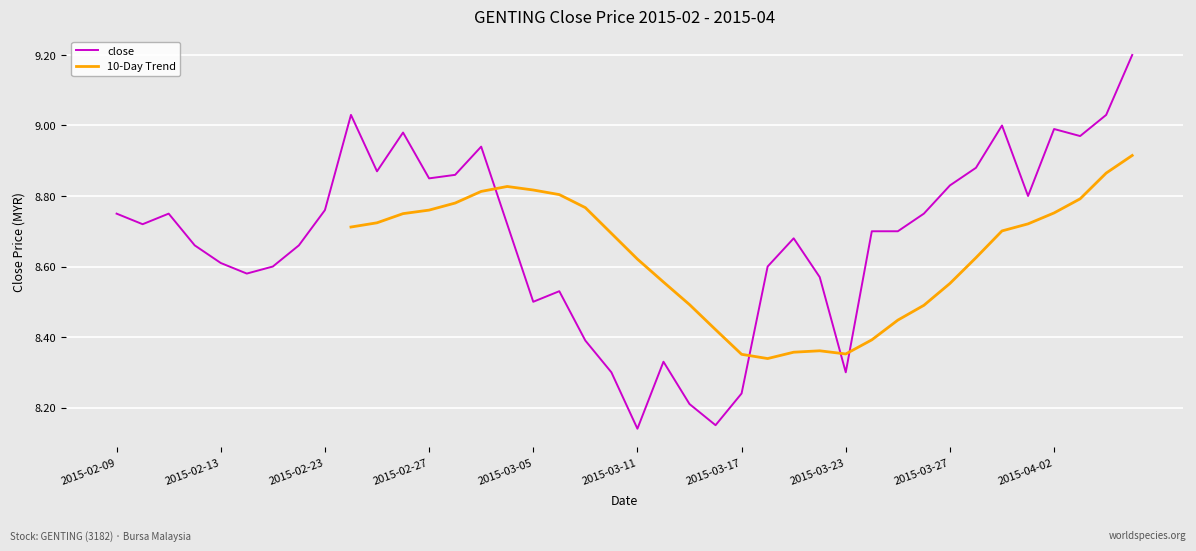

What is the change in value from 2015-02-24 to 2015-03-16?

-0.9